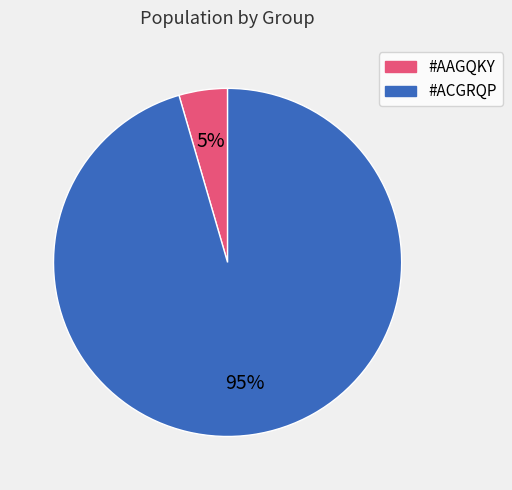

Which has a higher value, #AAGQKY or #ACGRQP?

#ACGRQP